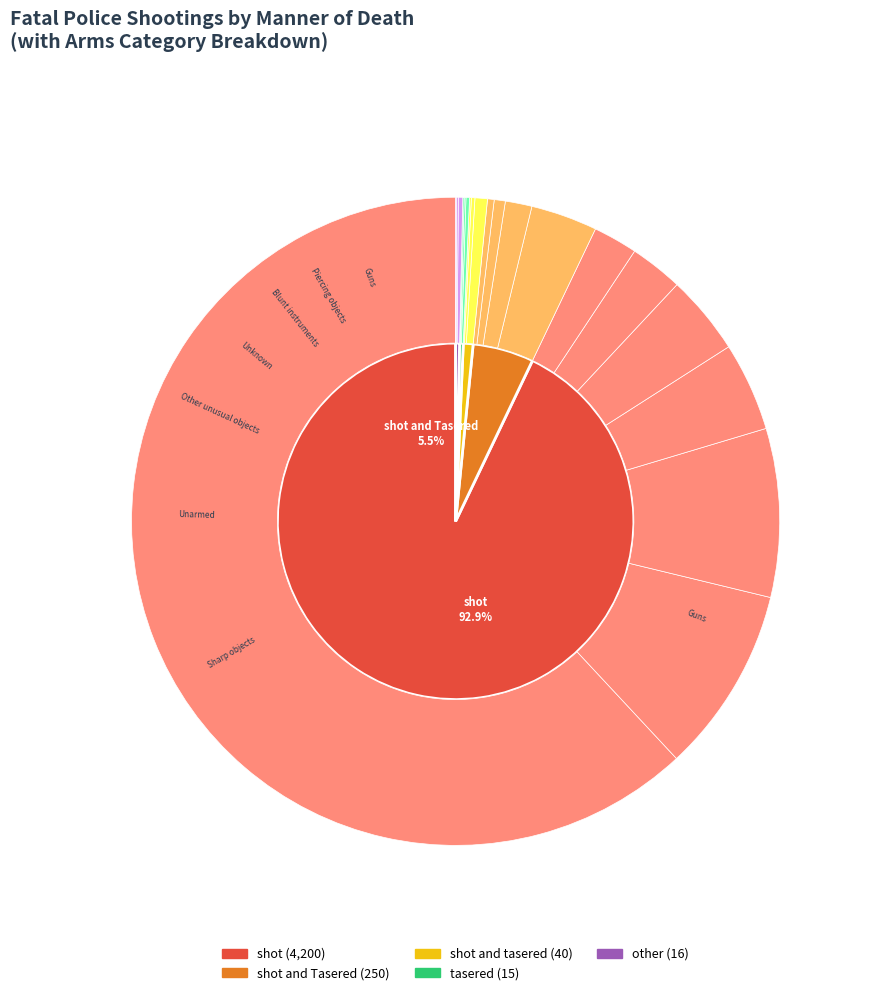

Is there a majority slice in this chart?

Yes